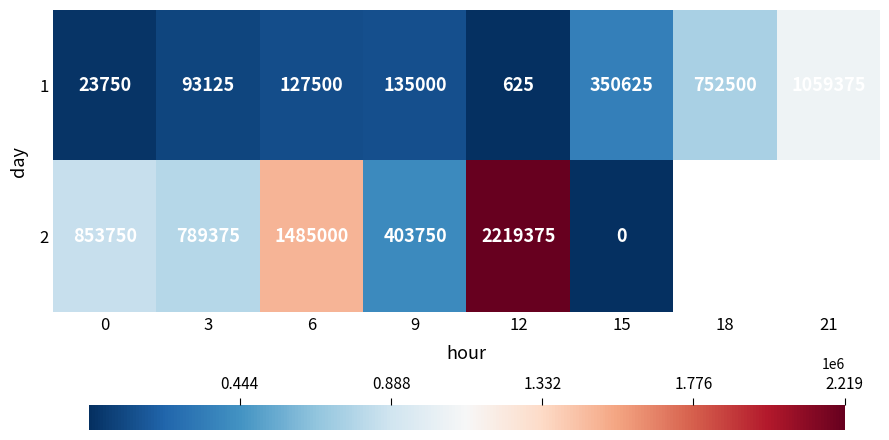

What is the difference between the maximum and minimum values in the 1 series?

1058750